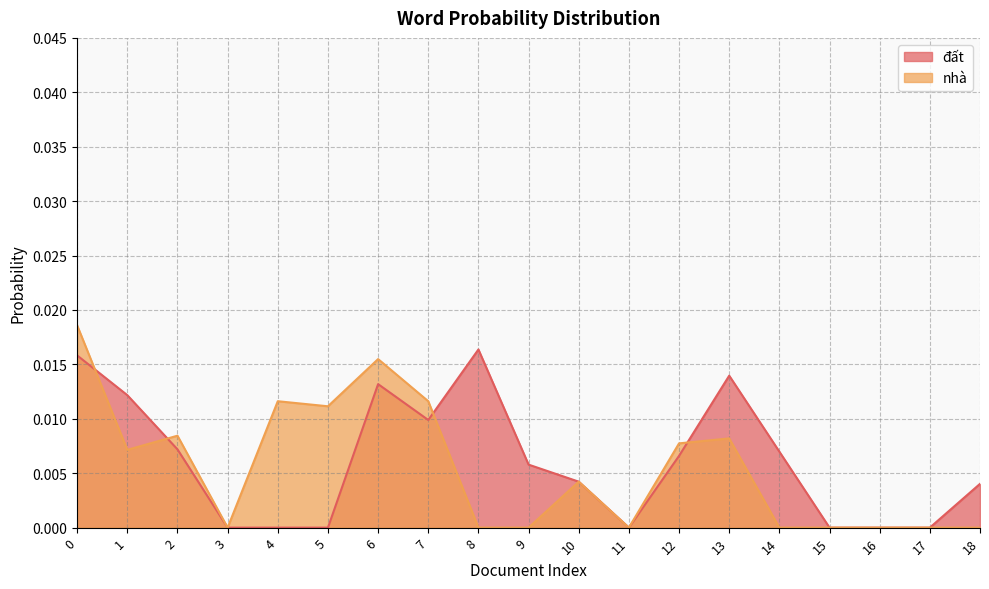

At 6, list the series in order from smallest to largest.

đất, nhà